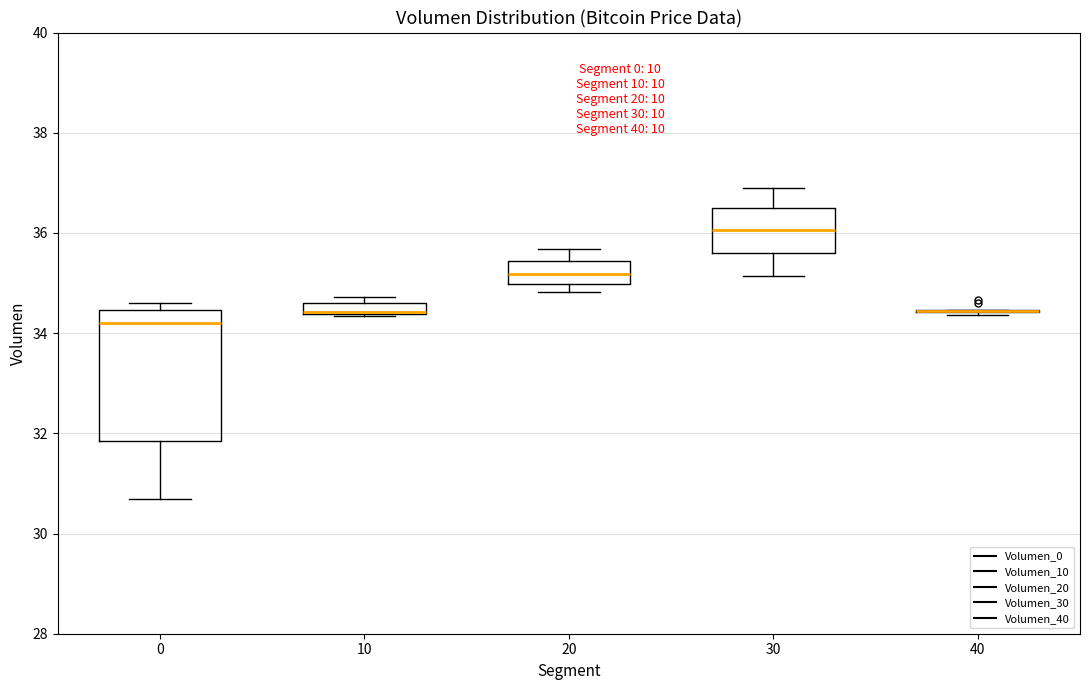

Comparing the boxes themselves (not the whiskers), which one is the tallest?

0